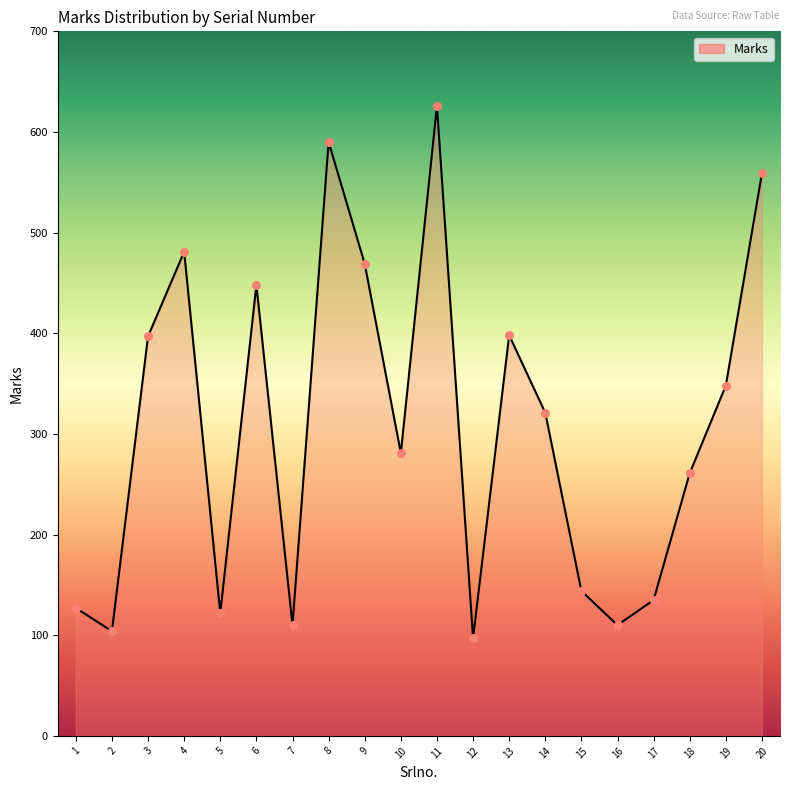

What is the ratio of the value at 7 to the value at 12?

1.1